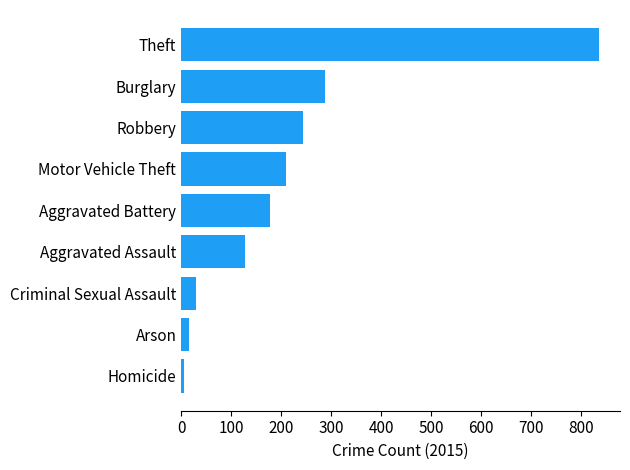

How many values are below 177?

4